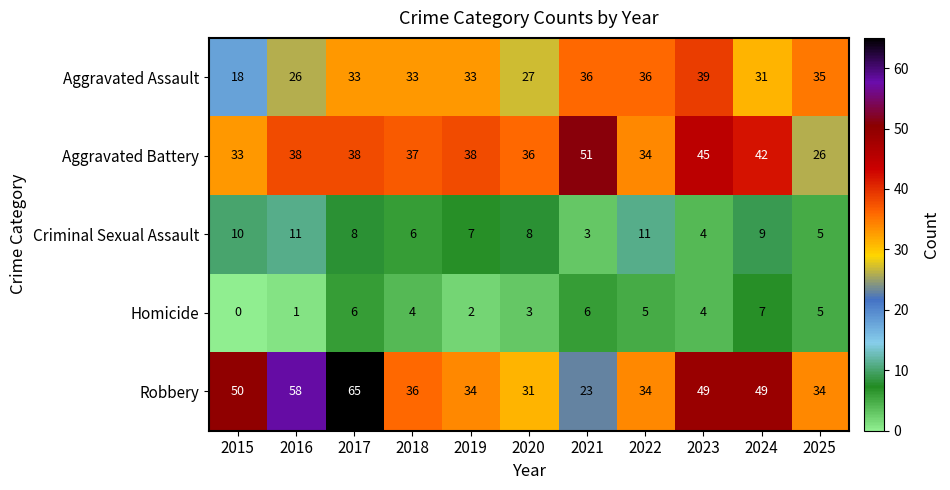

What is the average value of the Robbery series?

42